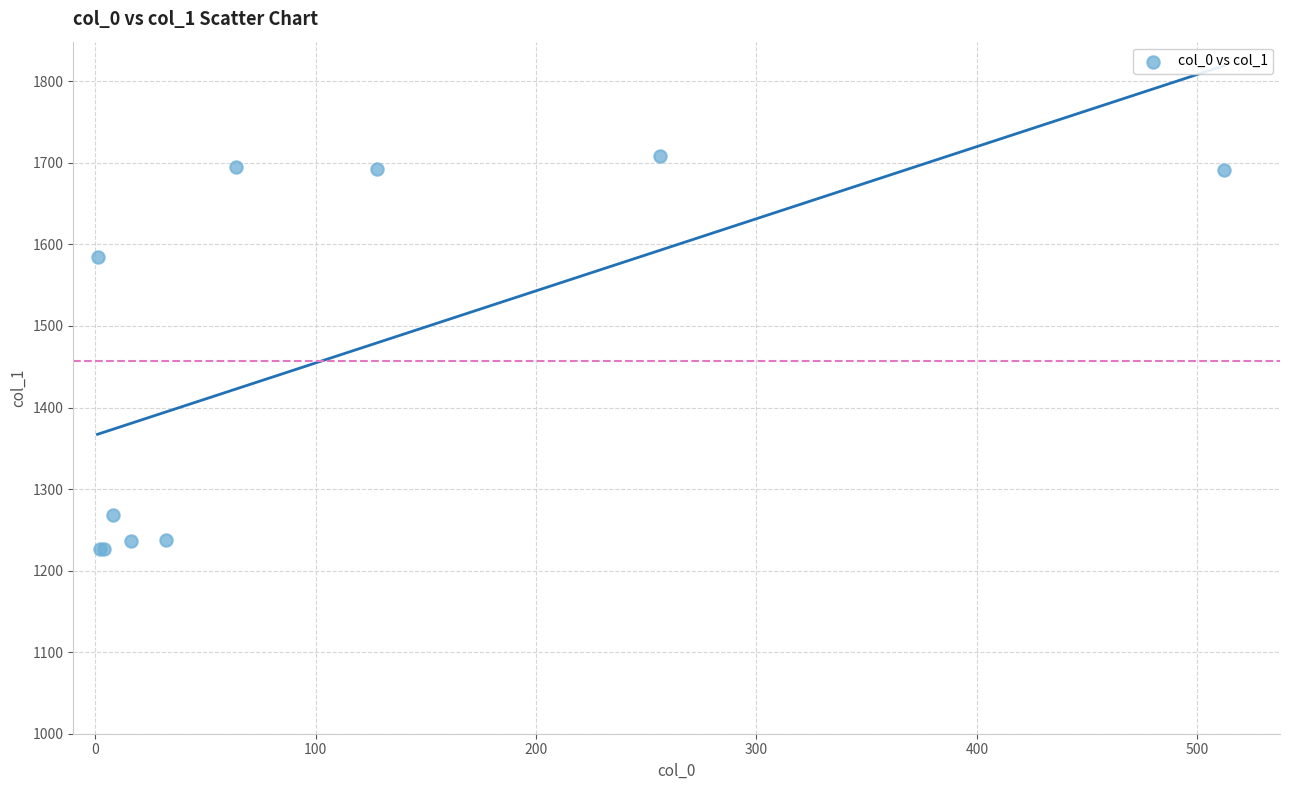

What Y value in the scatter plot is closest to 1467?

1585